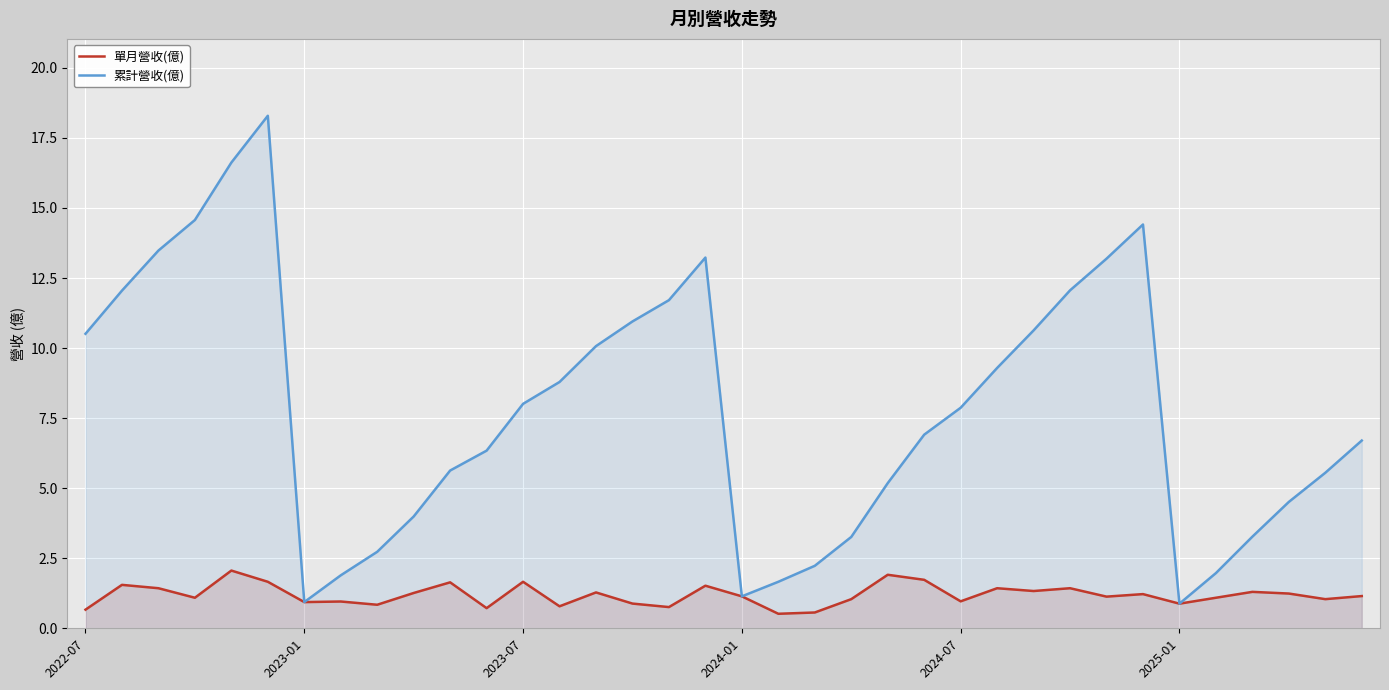

True or false: 單月營收(億) and 累計營收(億) intersect in this chart.

False